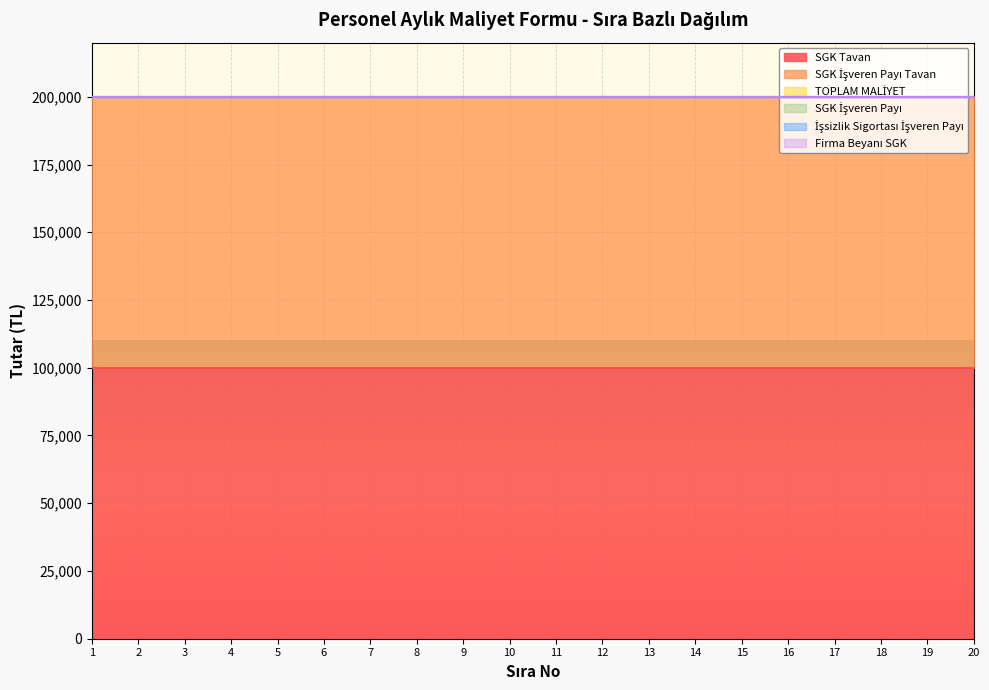

The value of SGK Tavan at 20 is 100000. True or false?

True